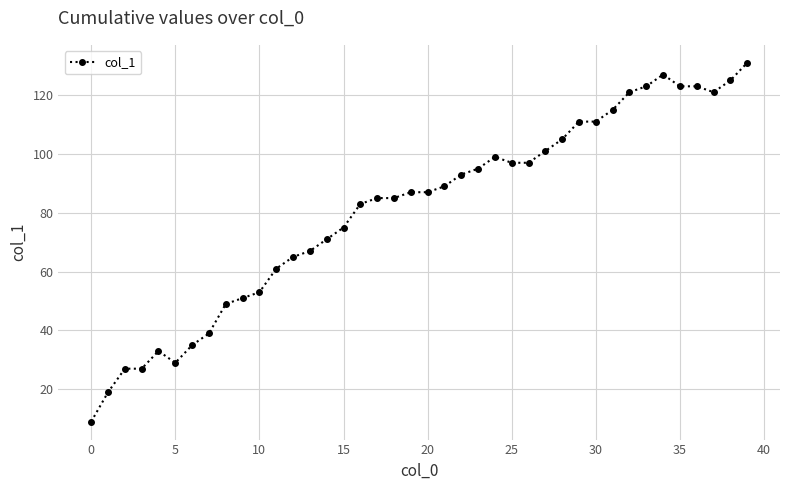

What is the difference between the maximum and minimum values?

122